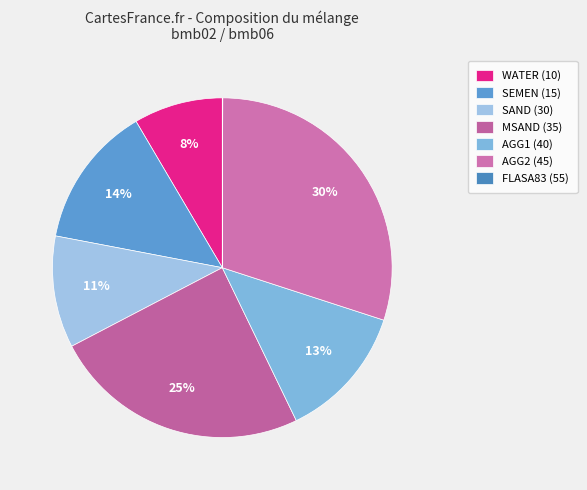

Is it true that FLASA83 (55) is 6% of the pie?

False